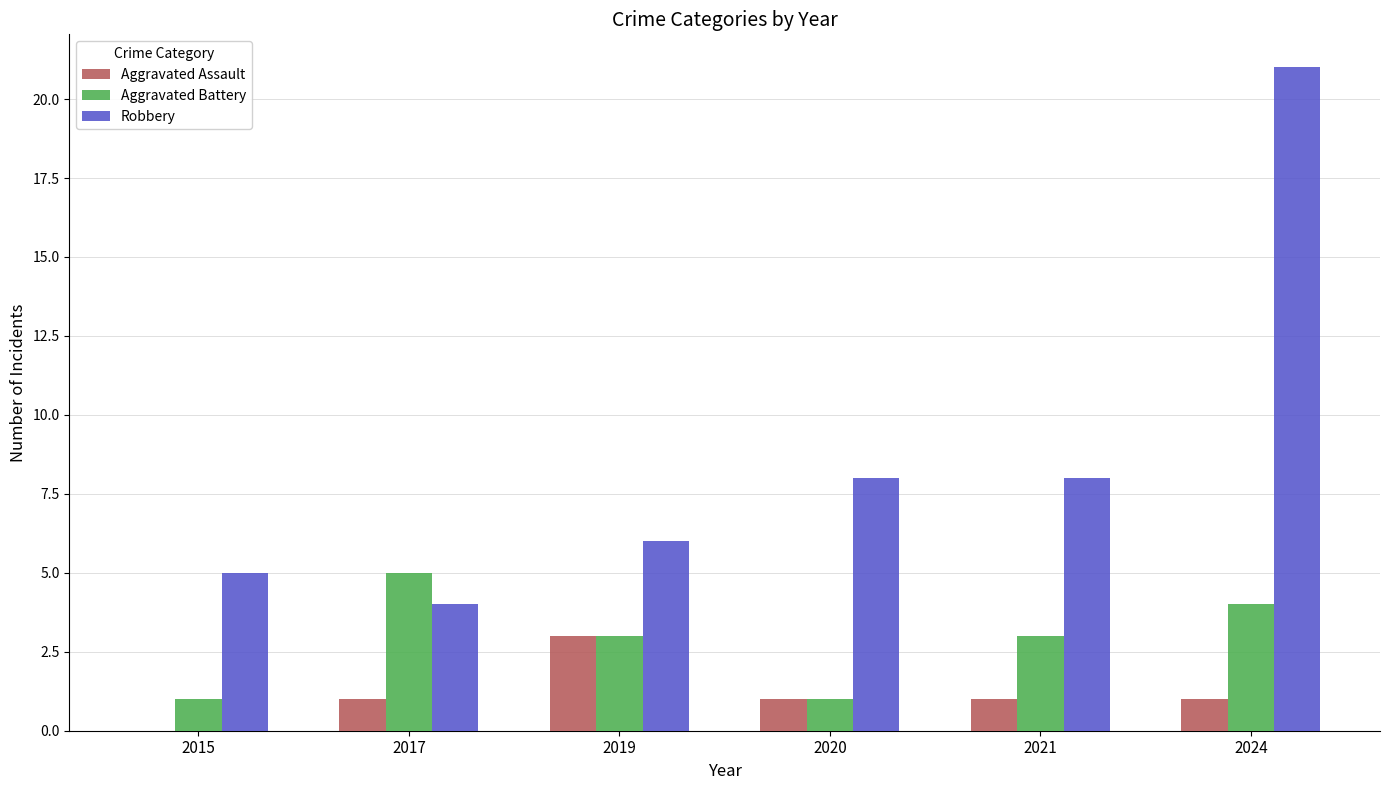

What is the greatest value displayed?

21